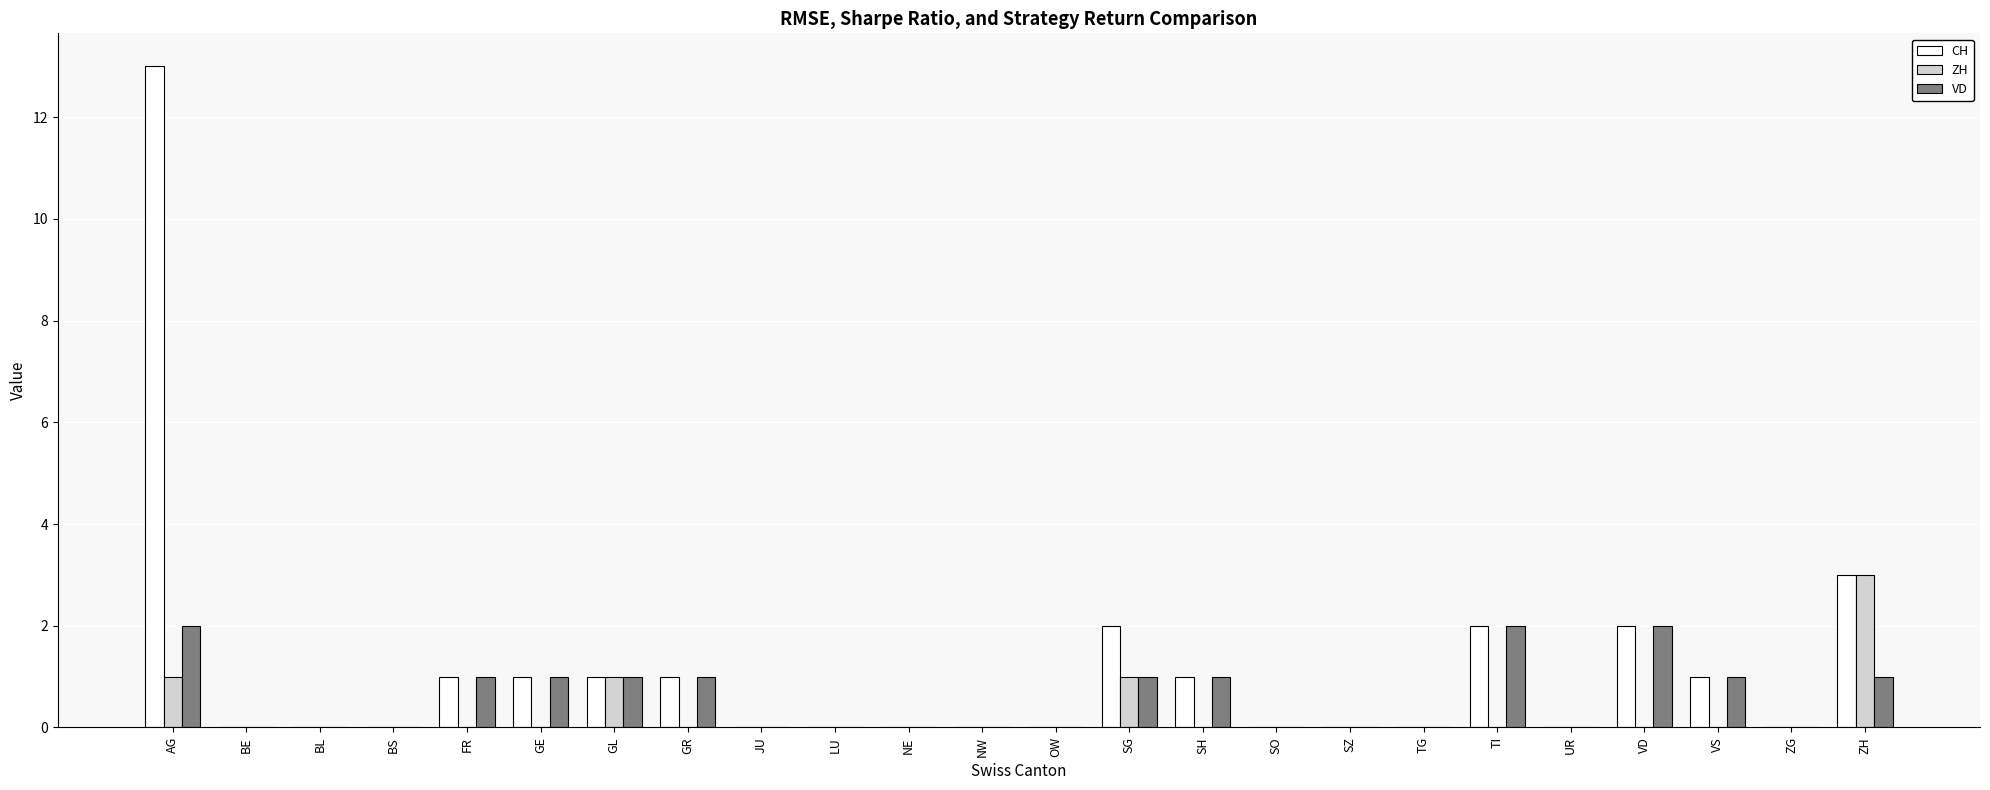

Which series changed the most between GR and ZH?

ZH